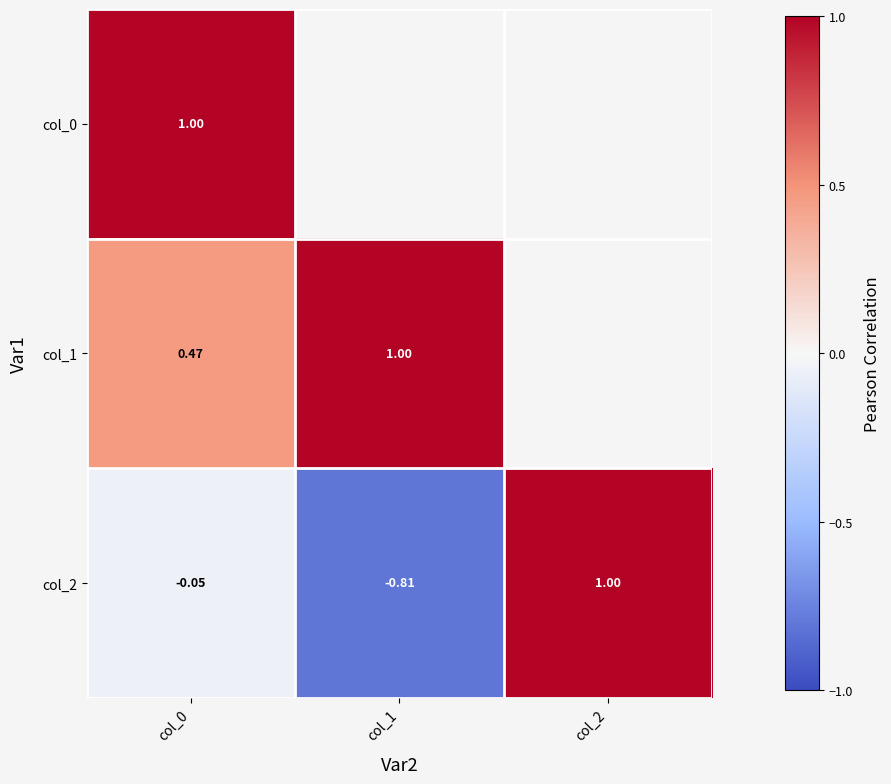

Which series has the widest spread of values?

col_2